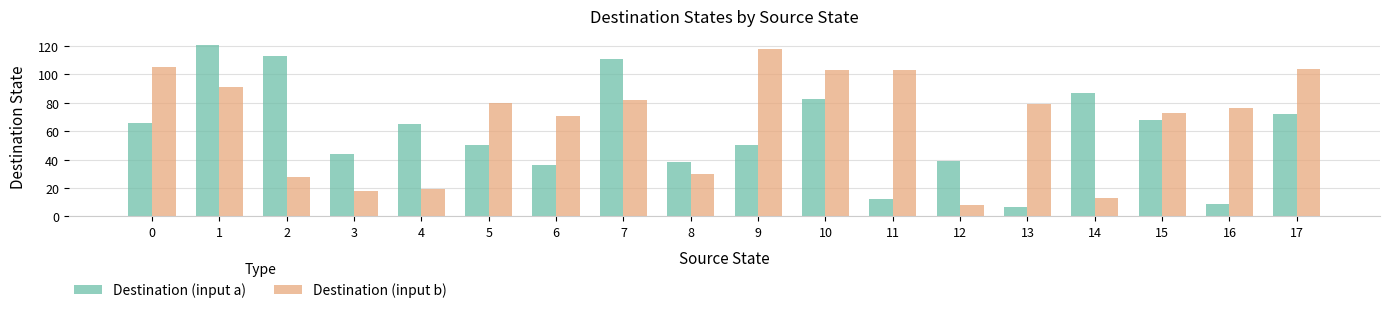

List the series in order of their overall mean, highest first.

Destination (input b), Destination (input a)